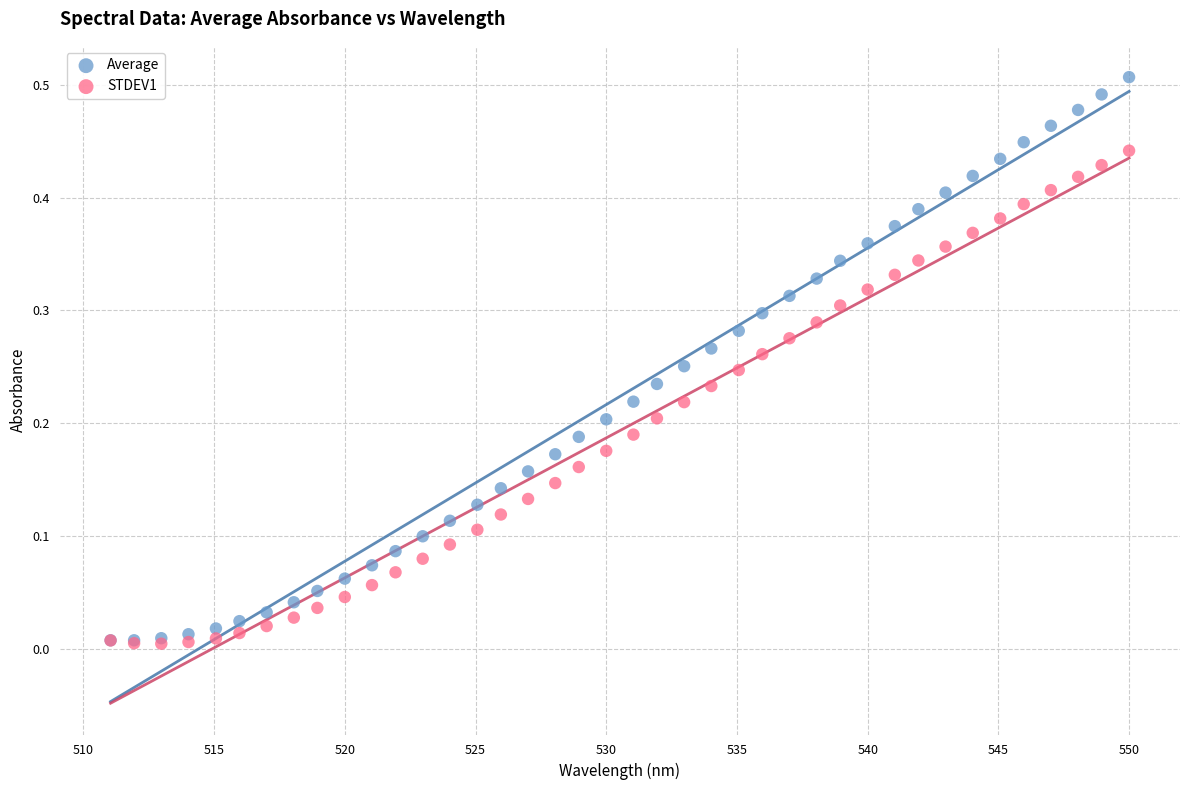

What are all the series names shown in the legend?

Average, STDEV1